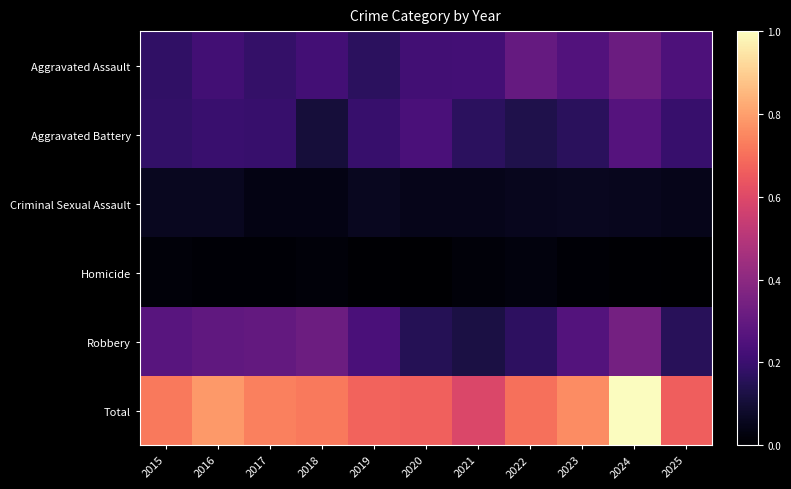

Reading left to right, extract all data points from this chart.

Aggravated Assault: 2015=0.2	2016=0.2	2017=0.2	2018=0.2	2019=0.2	2020=0.2	2021=0.2	2022=0.3	2023=0.3	2024=0.3	2025=0.2
Aggravated Battery: 2015=0.2	2016=0.2	2017=0.2	2018=0.1	2019=0.2	2020=0.2	2021=0.2	2022=0.1	2023=0.2	2024=0.3	2025=0.2
Criminal Sexual Assault: 2015=0.1	2016=0.1	2017=0.0	2018=0.0	2019=0.1	2020=0.0	2021=0.0	2022=0.1	2023=0.1	2024=0.1	2025=0.0
Homicide: 2015=0.0	2016=0.0	2017=0.0	2018=0.0	2019=0.0	2020=0.0	2021=0.0	2022=0.0	2023=0.0	2024=0.0	2025=0.0
Robbery: 2015=0.3	2016=0.3	2017=0.3	2018=0.3	2019=0.2	2020=0.2	2021=0.1	2022=0.2	2023=0.3	2024=0.3	2025=0.2
Total: 2015=0.7	2016=0.8	2017=0.7	2018=0.7	2019=0.7	2020=0.7	2021=0.6	2022=0.7	2023=0.8	2024=1.0	2025=0.7